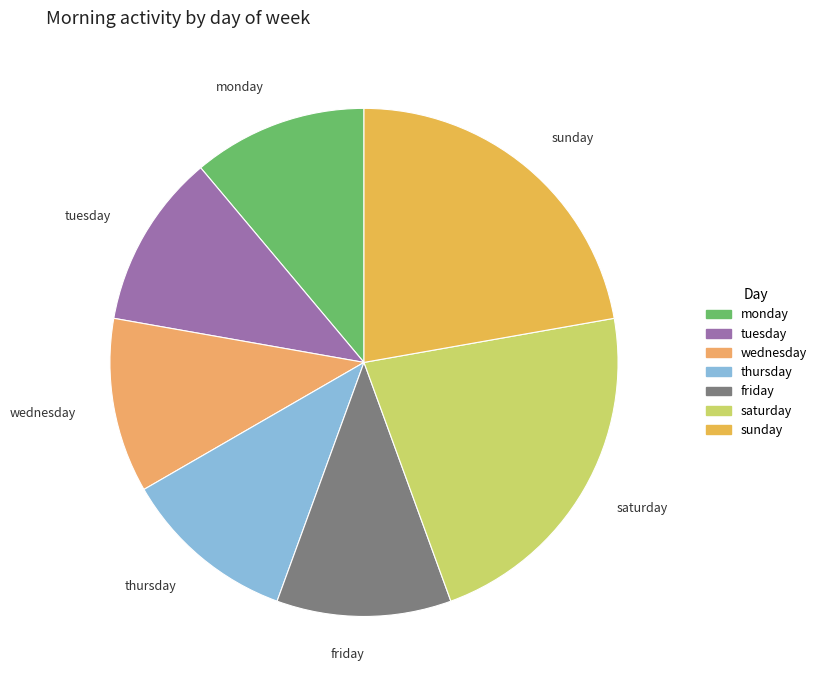

Is it true that tuesday is 11% of the pie?

True